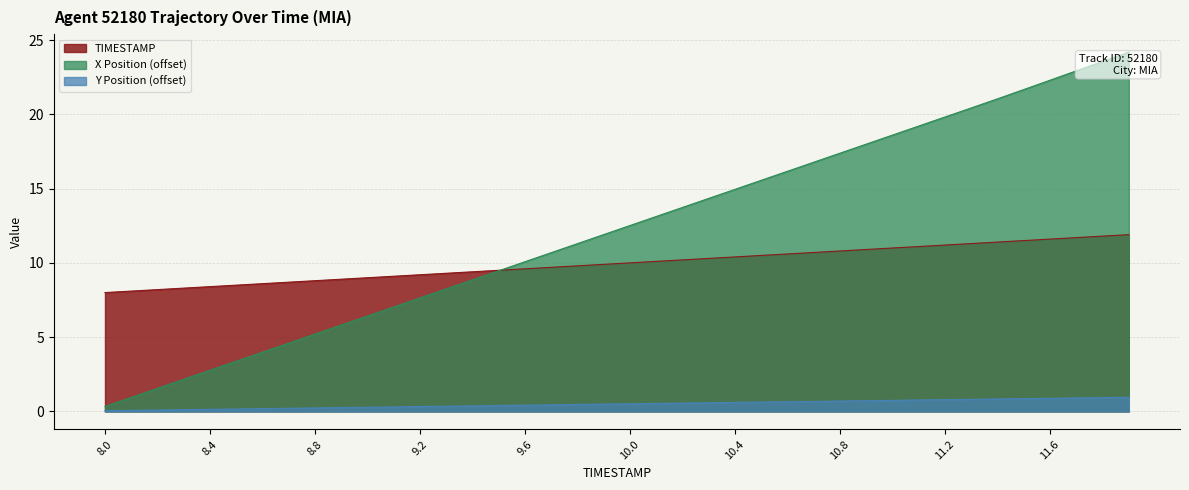

Between which two adjacent categories do TIMESTAMP and X Position first intersect?

9.5 and 9.6